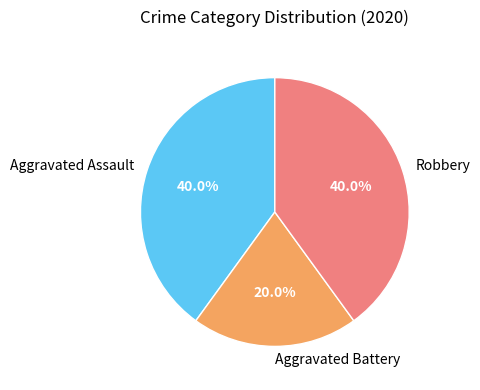

What percentage is the Aggravated Assault slice, to the nearest percent?

40%